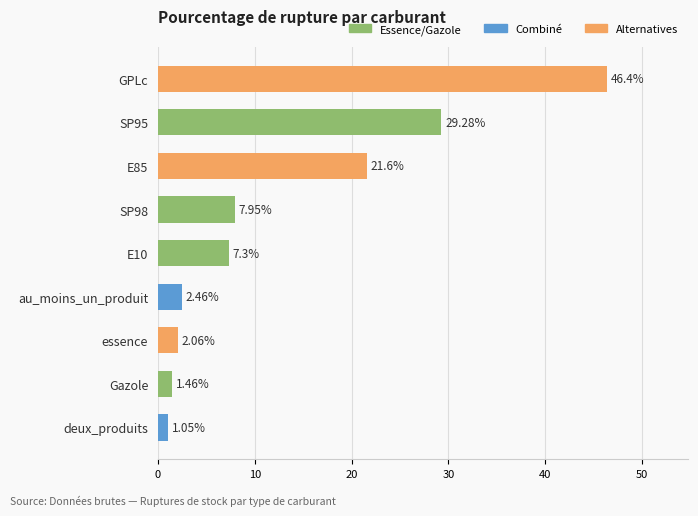

How many bars are there in total?

9